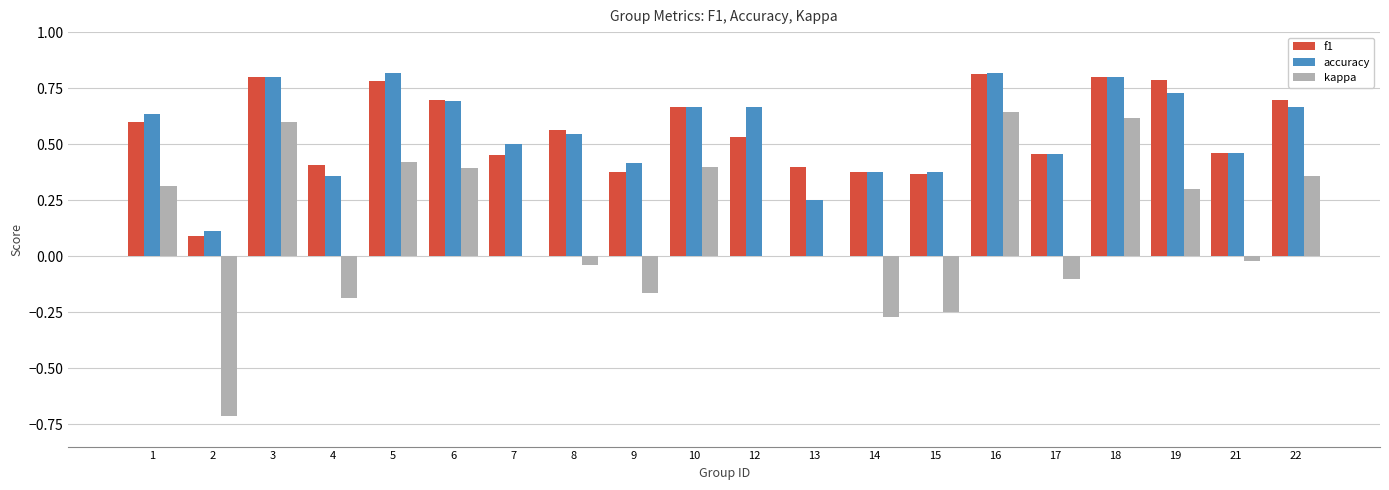

What is the sum of the f1 values at 7 and 3?

1.3